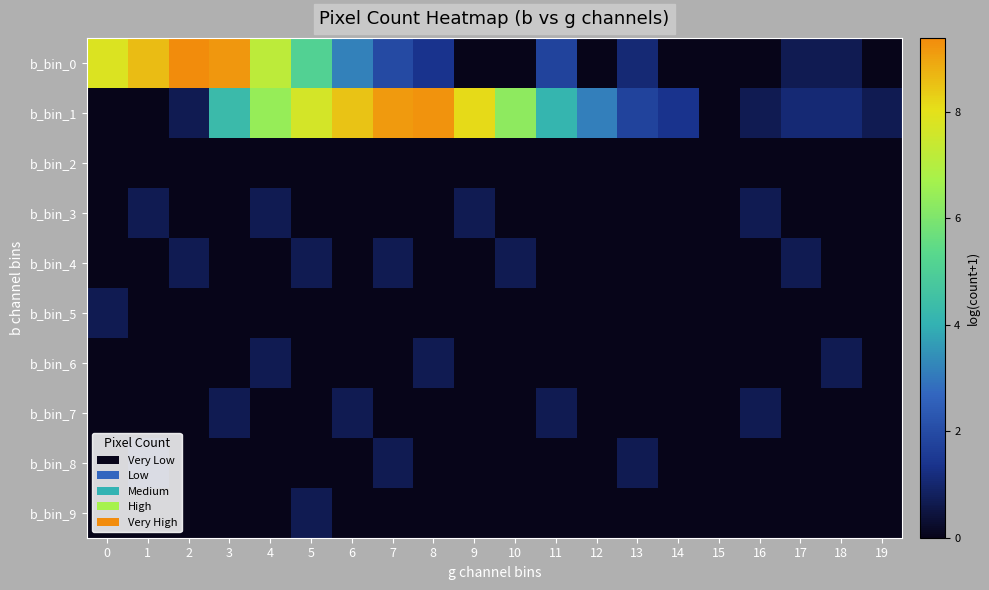

At how many categories does at least one series exceed 5?

11